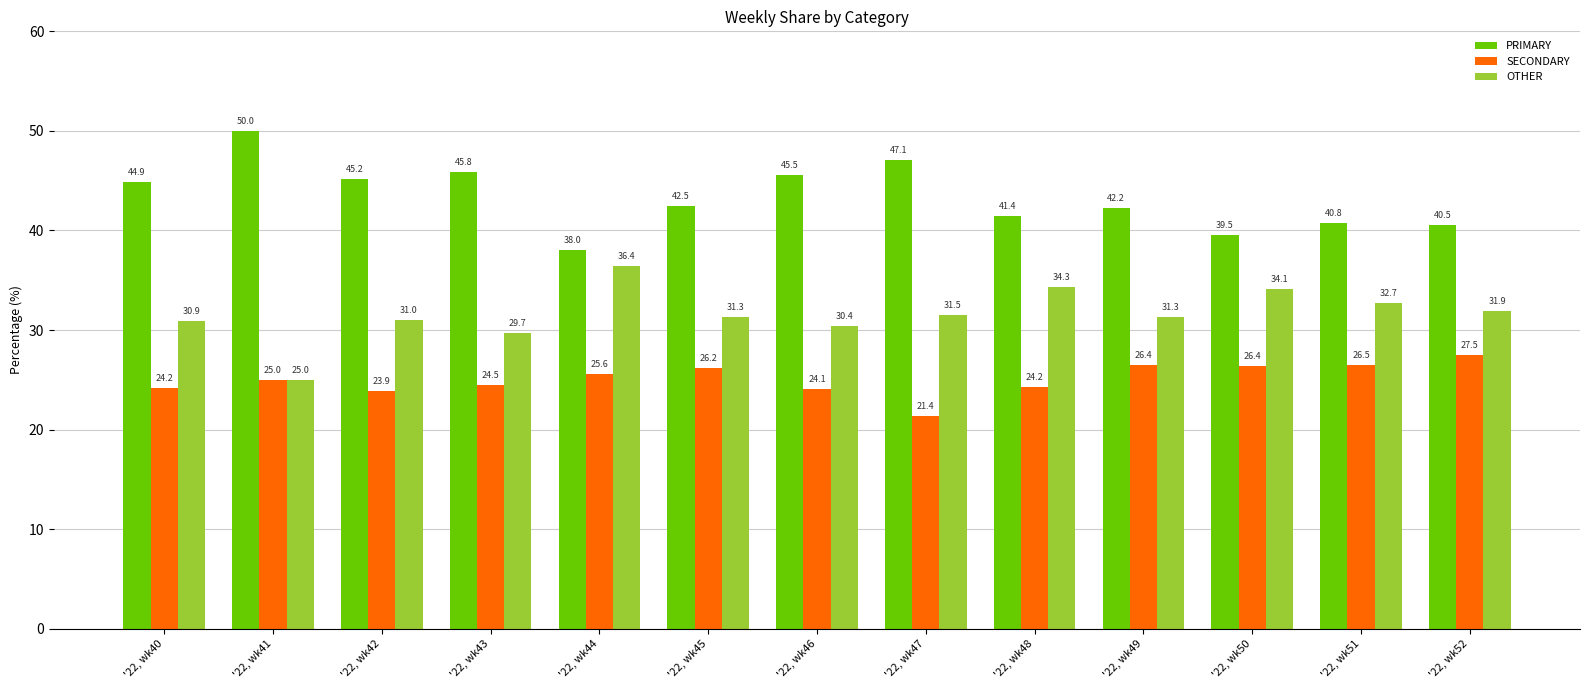

What is the approximate value of SECONDARY at '22, wk46?

24.1